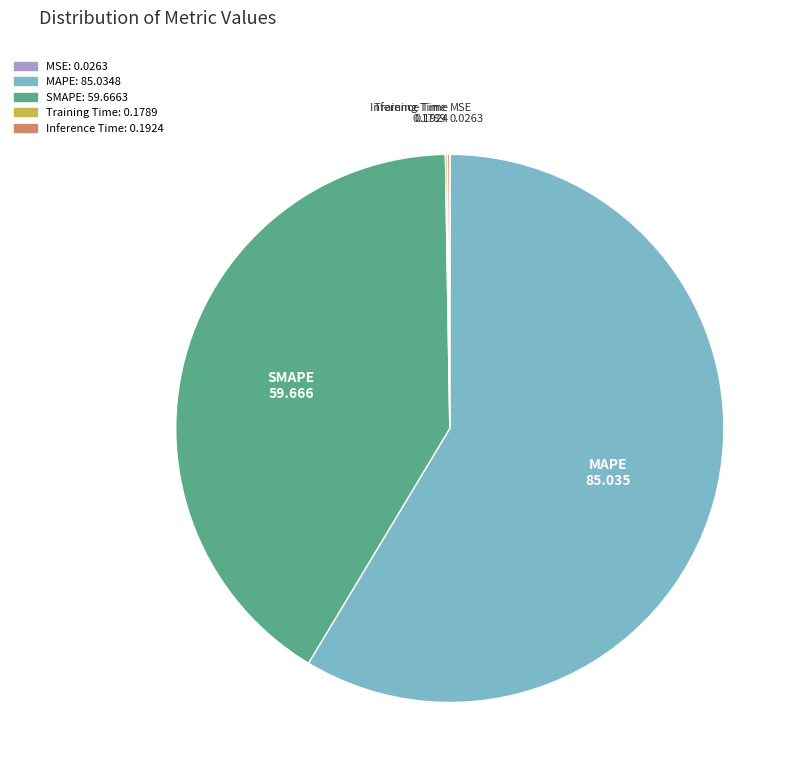

Which category accounts for the majority?

MAPE